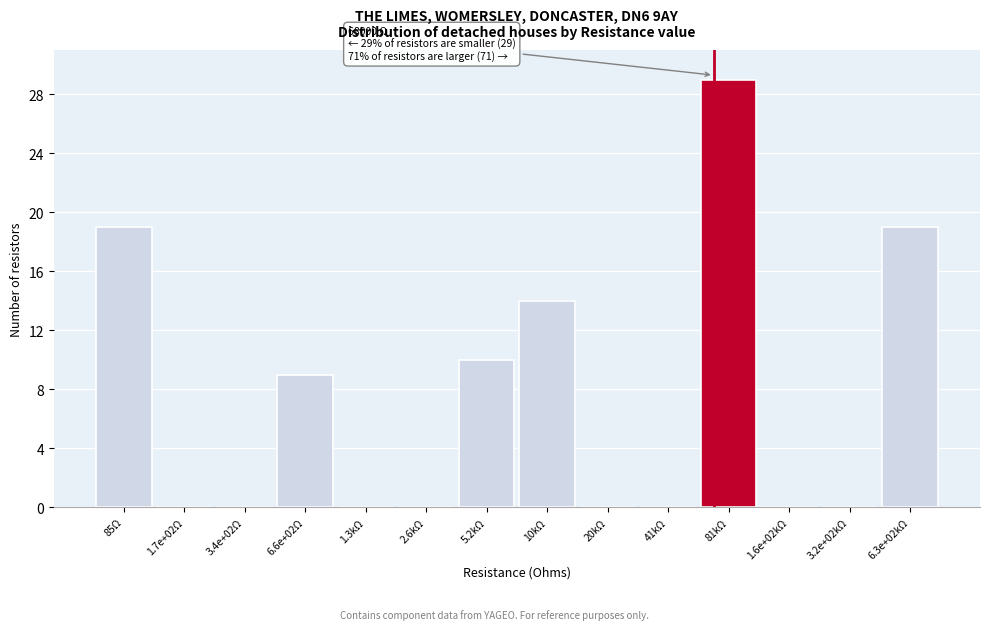

Reading left to right, transcribe all the data shown in this chart.

85Ω=19	1.7e+02Ω=0	3.4e+02Ω=0	6.6e+02Ω=9	1.3kΩ=0	2.6kΩ=0	5.2kΩ=10	10kΩ=14	20kΩ=0	41kΩ=0	81kΩ=29	1.6e+02kΩ=0	3.2e+02kΩ=0	6.3e+02kΩ=19